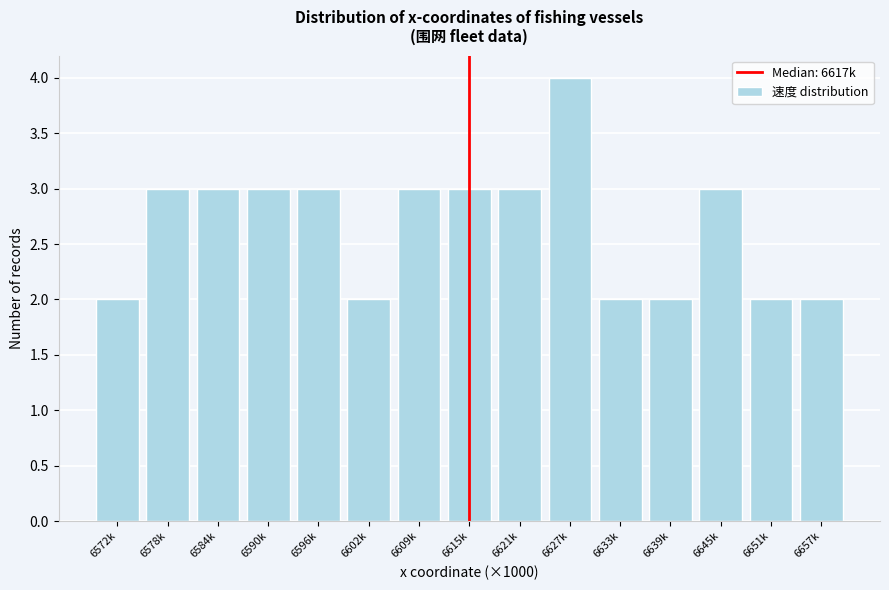

Reading left to right, transcribe all the data shown in this chart.

6572k=2	6578k=3	6584k=3	6590k=3	6596k=3	6602k=2	6609k=3	6615k=3	6621k=3	6627k=4	6633k=2	6639k=2	6645k=3	6651k=2	6657k=2